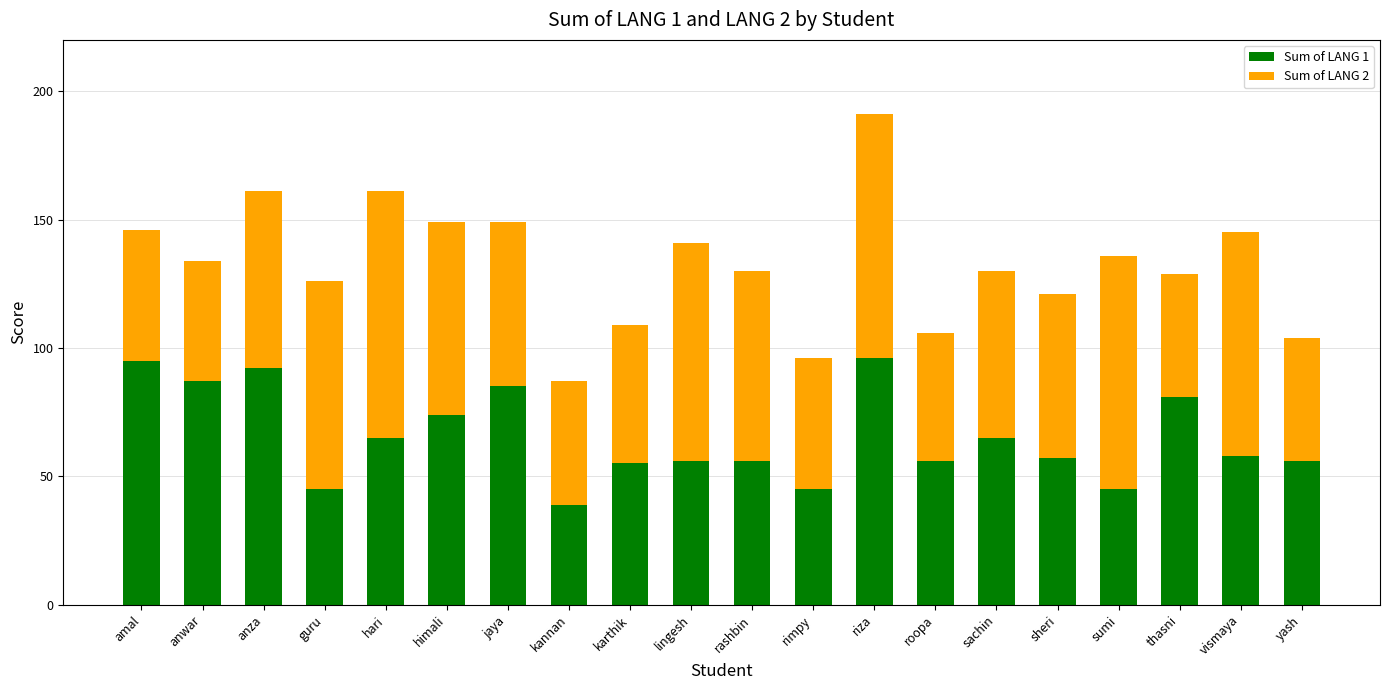

At which category is the sum across all series the highest?

riza